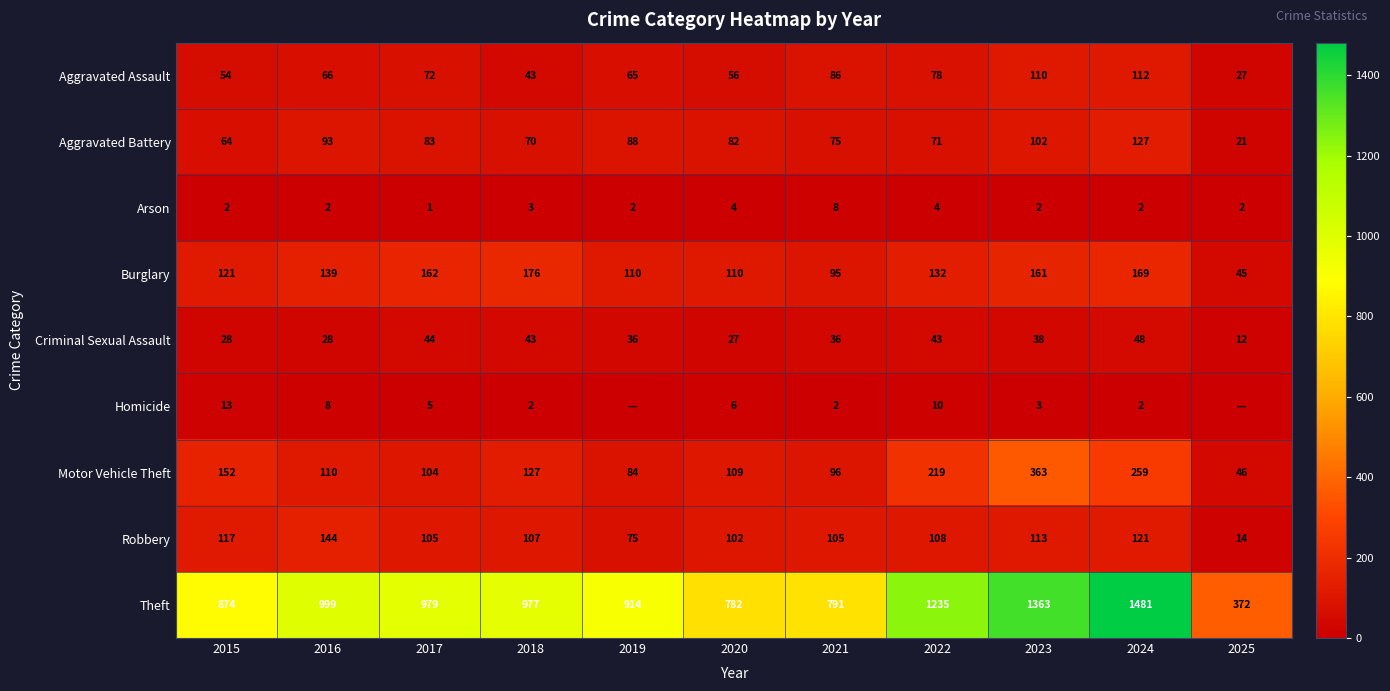

Where does the Theft series first go above 977?

2016